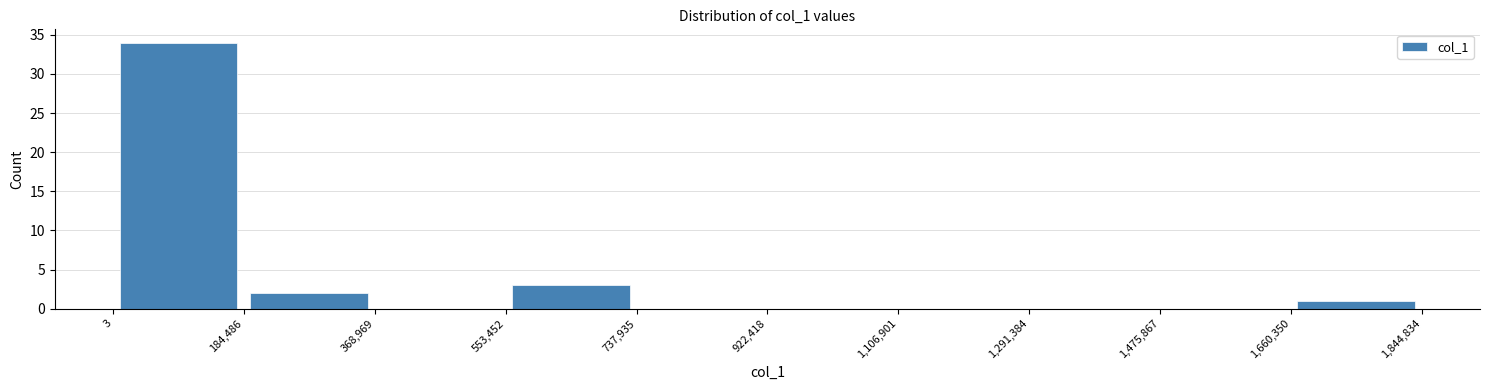

What is the height of the bar covering 184,486 to 368,969 on the x-axis? The values are not printed on the chart, so give them approximately, as read against the axis.

2